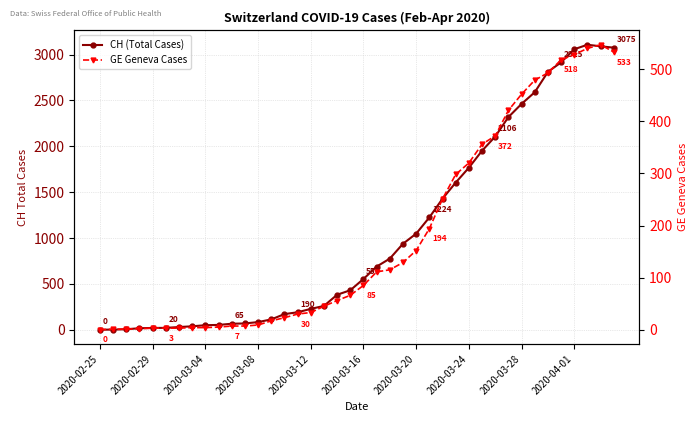

How many data points does each series have?

40